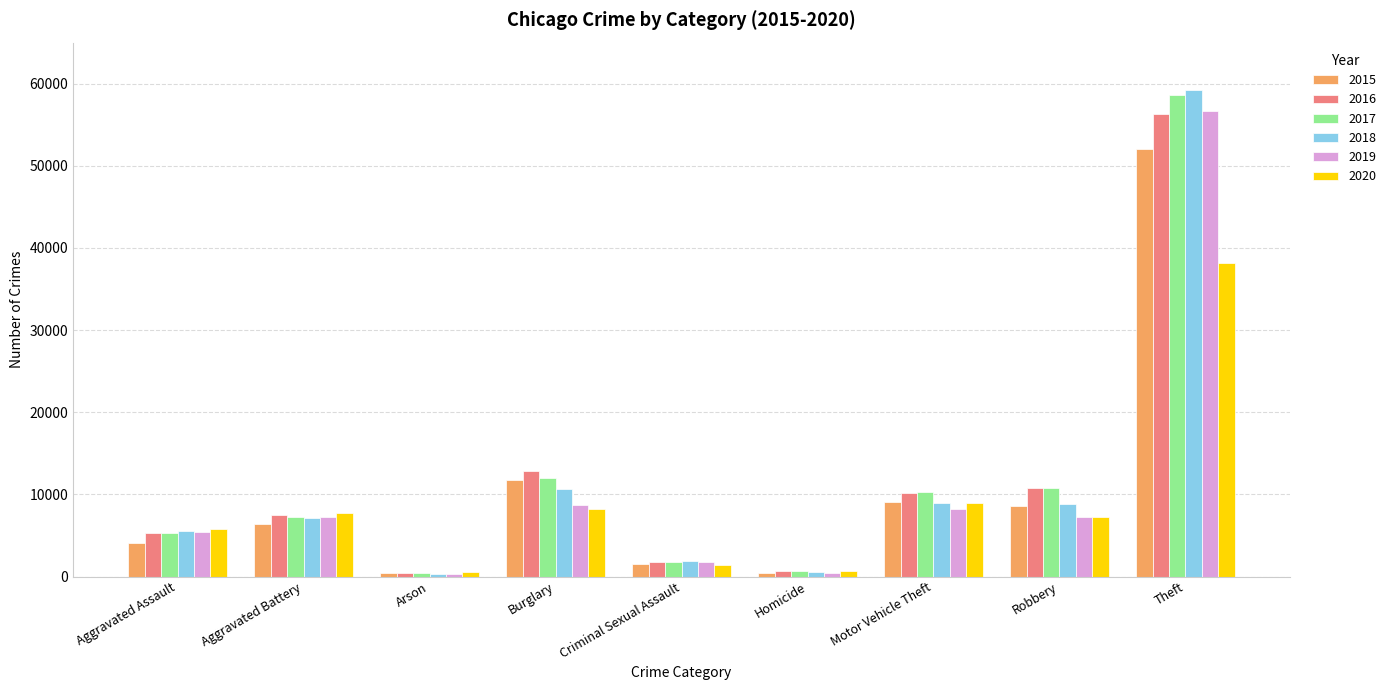

What are all the series names shown in the legend?

2015, 2016, 2017, 2018, 2019, 2020